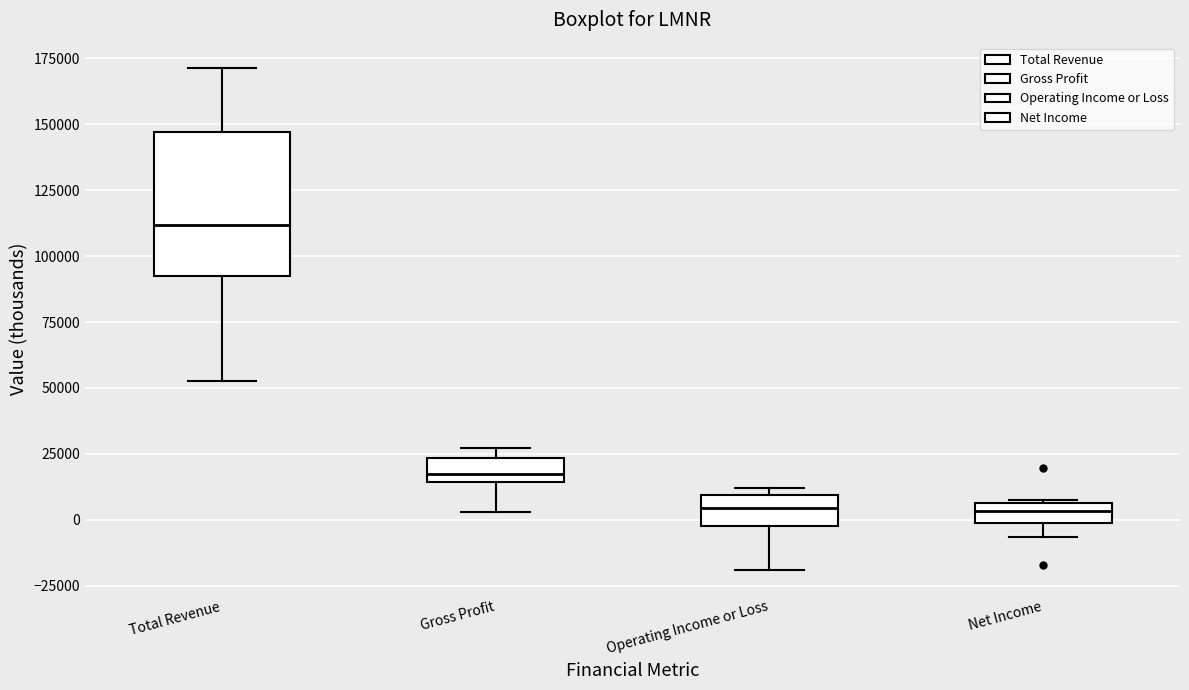

Comparing the boxes themselves (not the whiskers), which one is the tallest?

Total Revenue